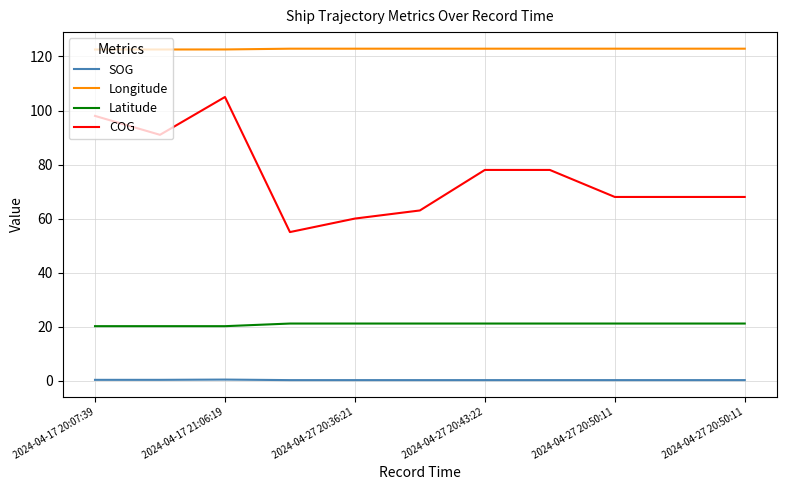

What is the minimum value for COG?

55.0